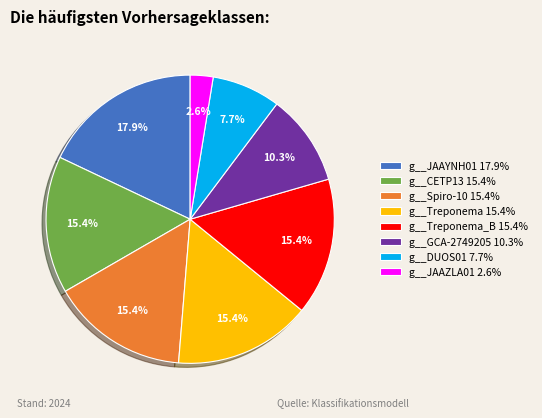

Does any single category account for the majority?

No